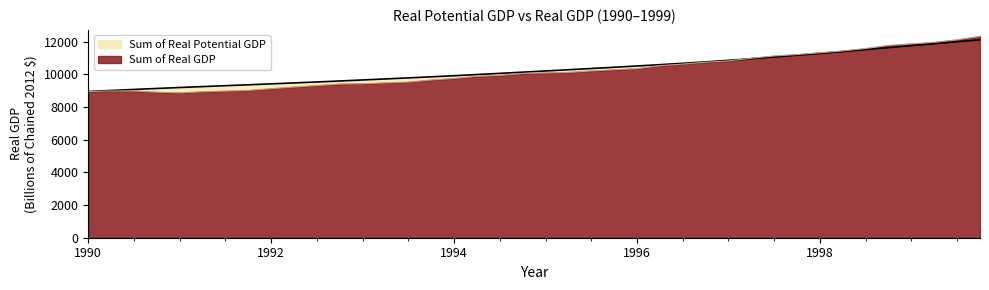

Where does the Sum of Real GDP series first go above 10086?

1995-01-01